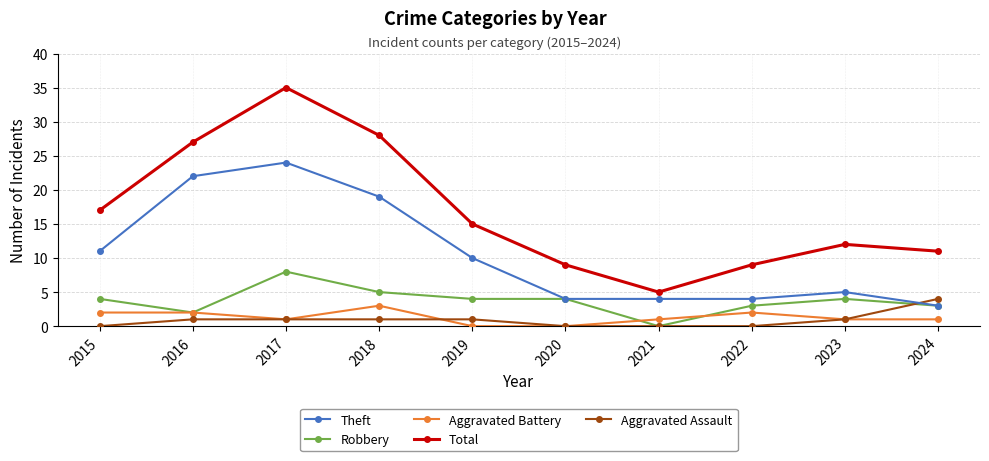

Reading right to left, what are all the values shown in this chart?

Theft: 3	5	4	4	4	10	19	24	22	11
Robbery: 3	4	3	0	4	4	5	8	2	4
Aggravated Battery: 1	1	2	1	0	0	3	1	2	2
Total: 11	12	9	5	9	15	28	35	27	17
Aggravated Assault: 4	1	0	0	0	1	1	1	1	0